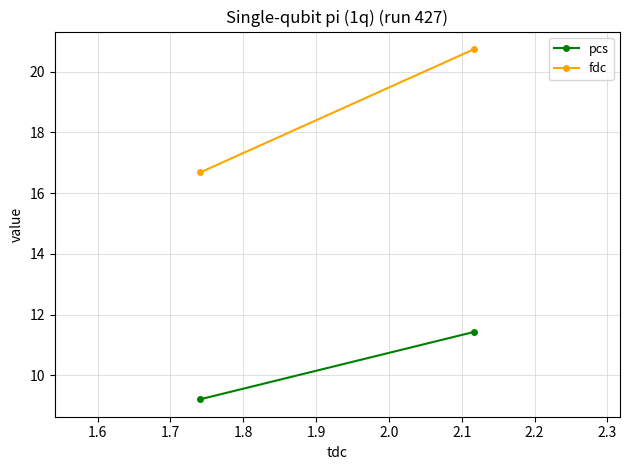

How many values in the pcs series exceed 11?

1